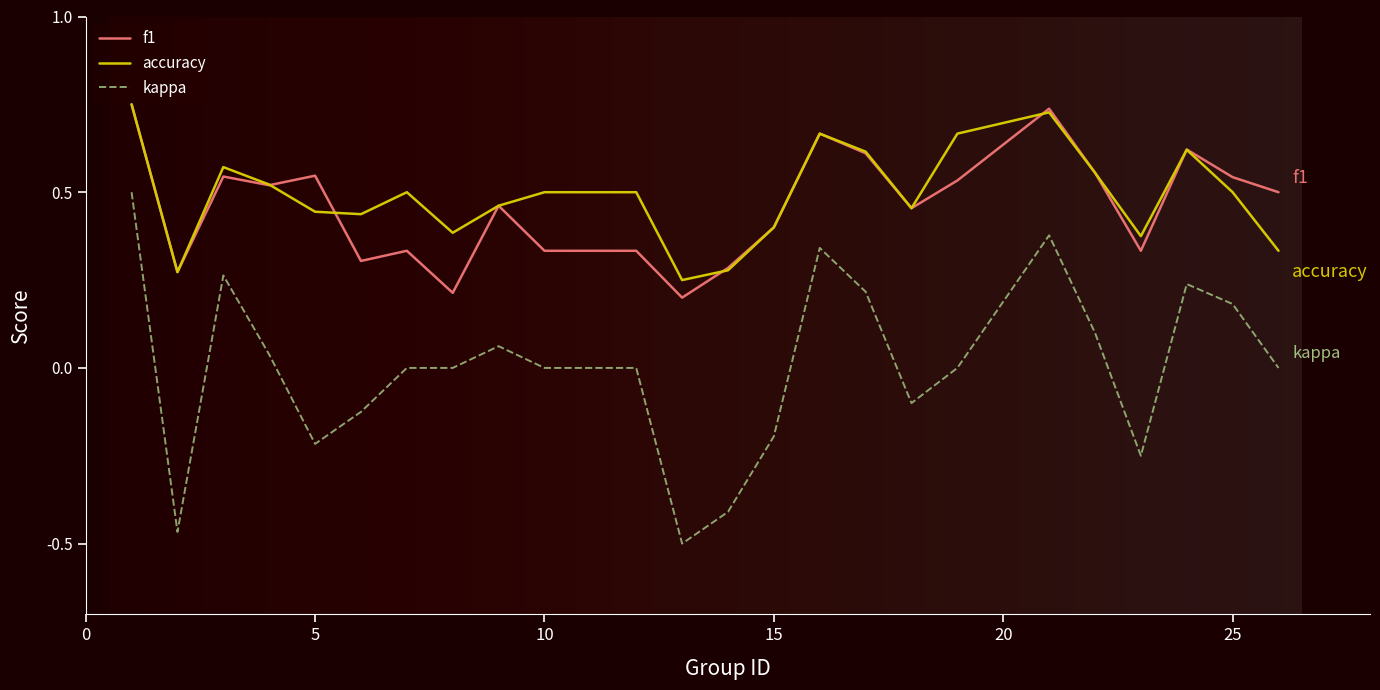

Which series has the largest range (max minus min)?

kappa